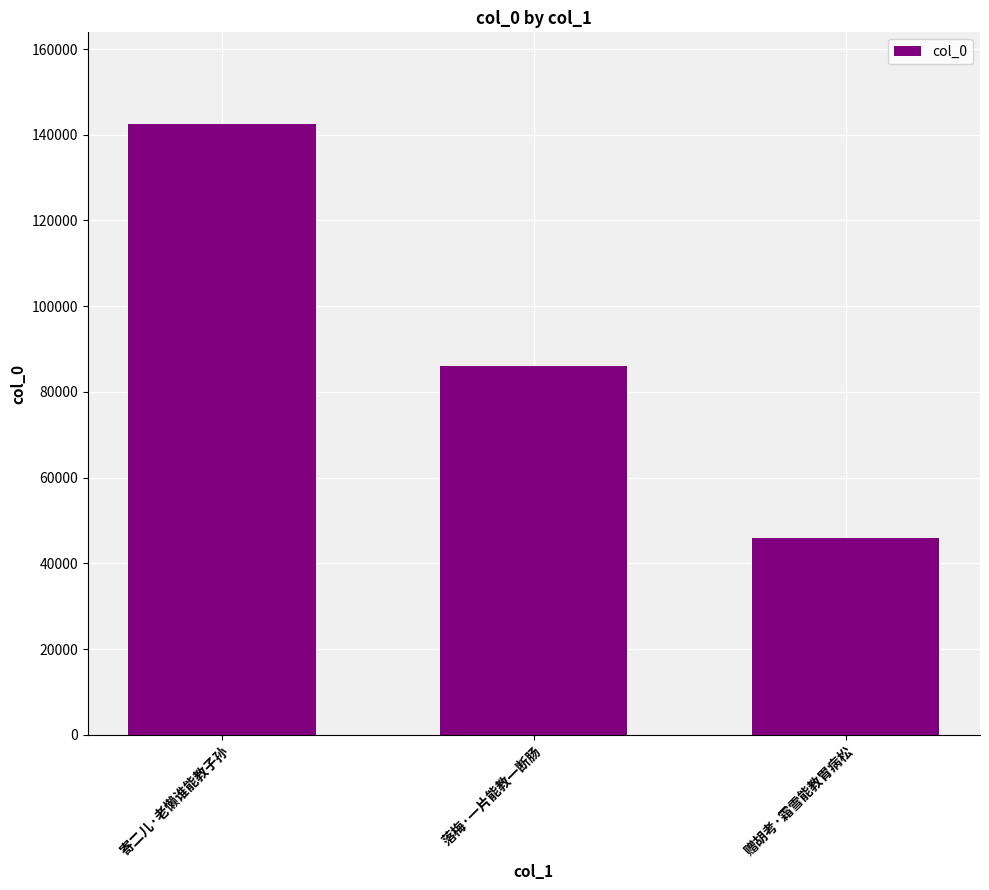

How many values are between 45851 and 142512?

3